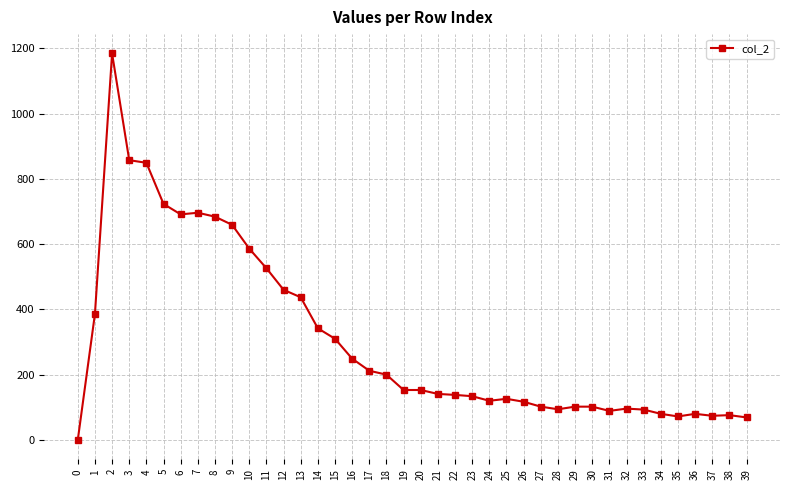

What is the ratio of the value at 35 to the value at 10?

0.1